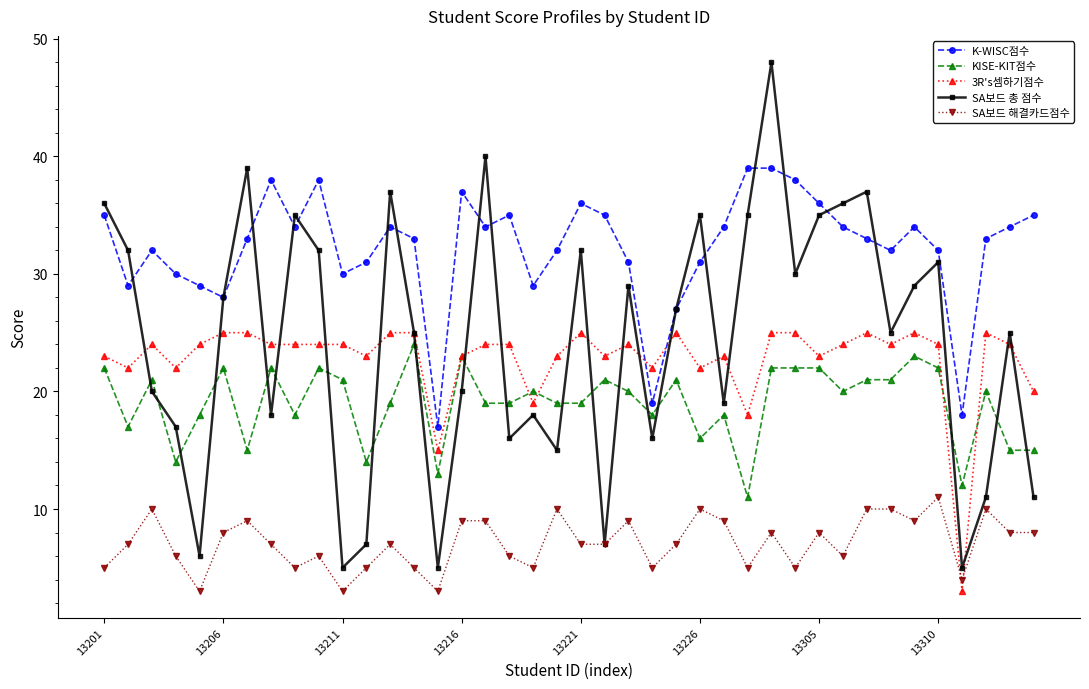

What are all the series names shown in the legend?

K-WISC점수, KISE-KIT점수, 3R's셈하기점수, SA보드 총 점수, SA보드 해결카드점수